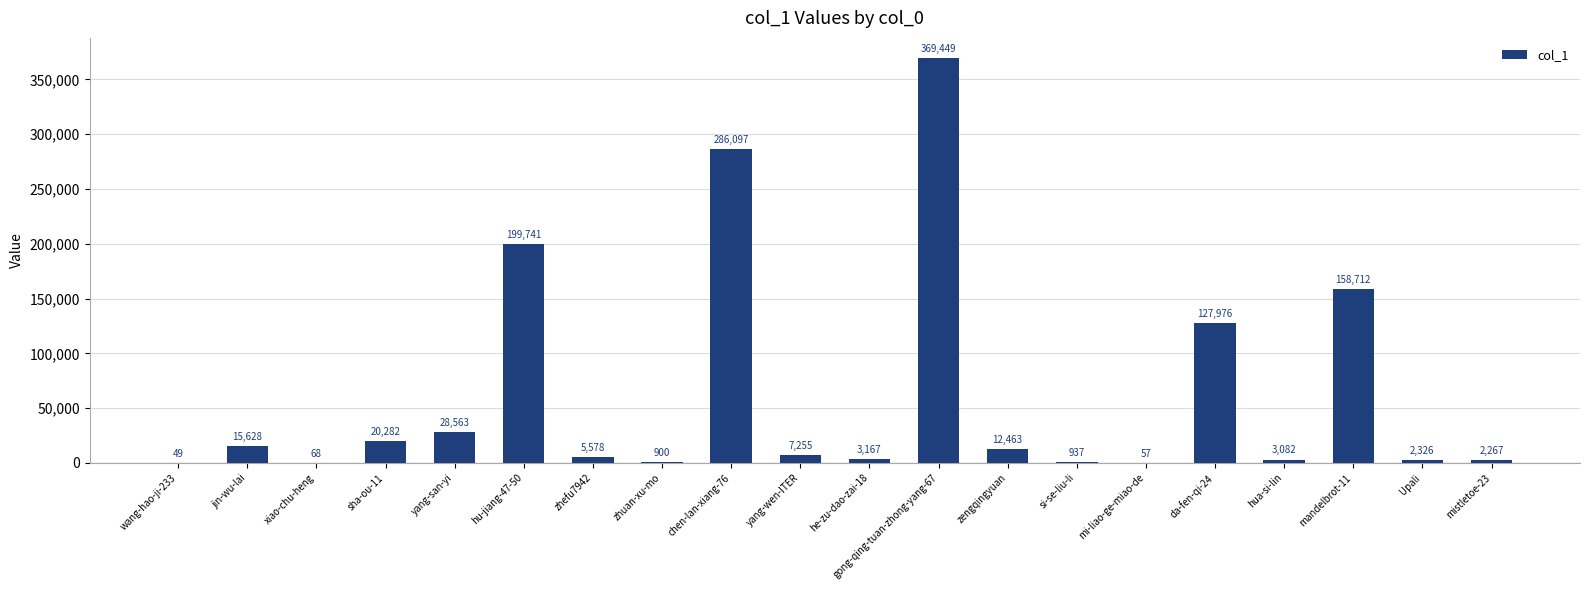

What is the average value?

62230